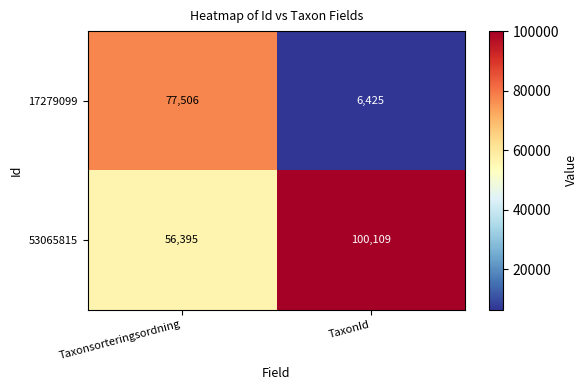

What is the total value across all series at Taxonsorteringsordning?

133901